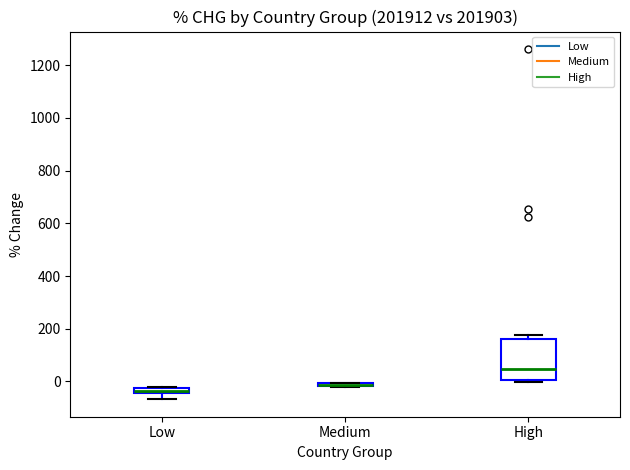

Where does the median line of the box for High sit on the y-axis? The values are not printed on the chart, so give them approximately, as read against the axis.

40